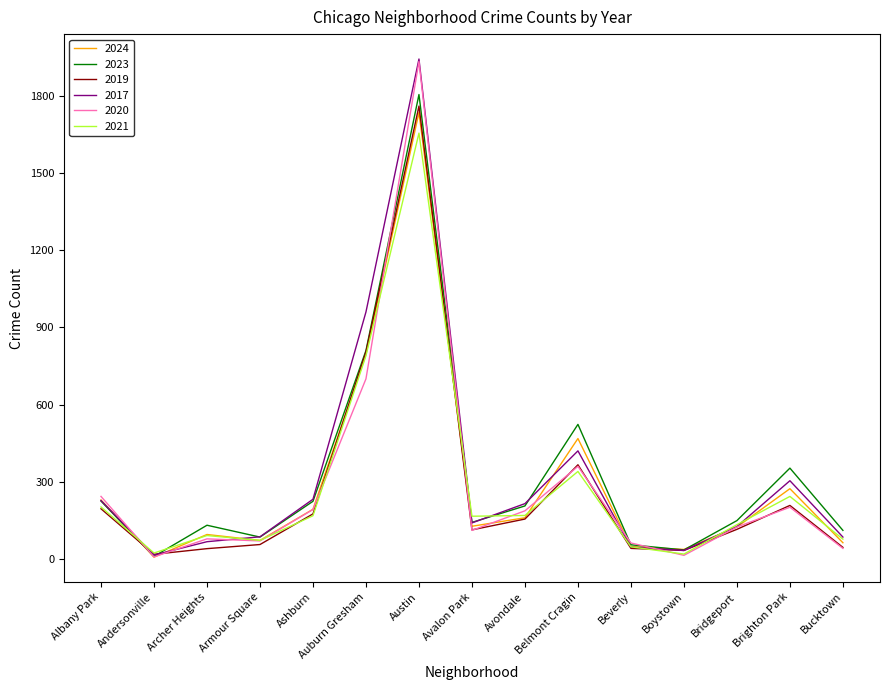

What value does the 2017 series have at Brighton Park, to the nearest 10?

300